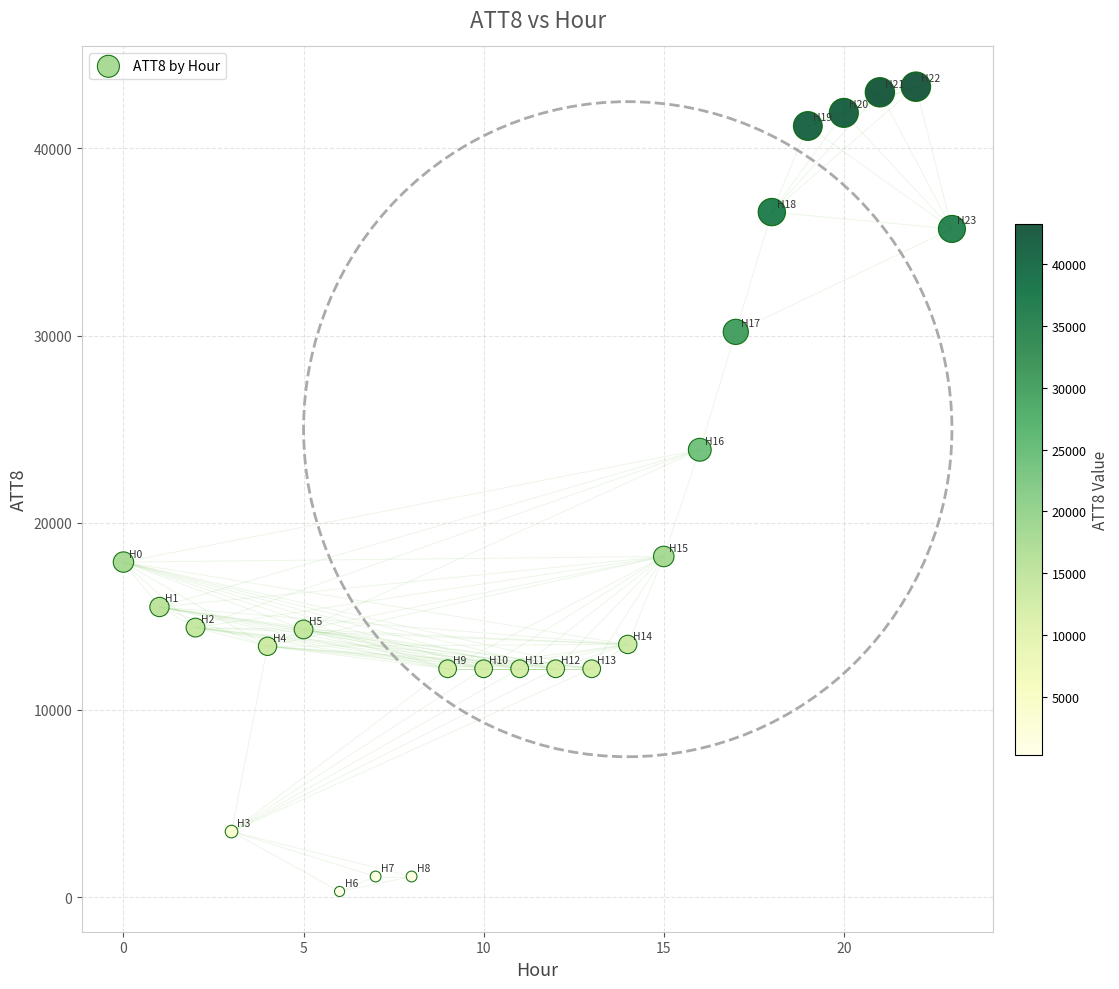

What is the range of Y values (max minus min)?

43000